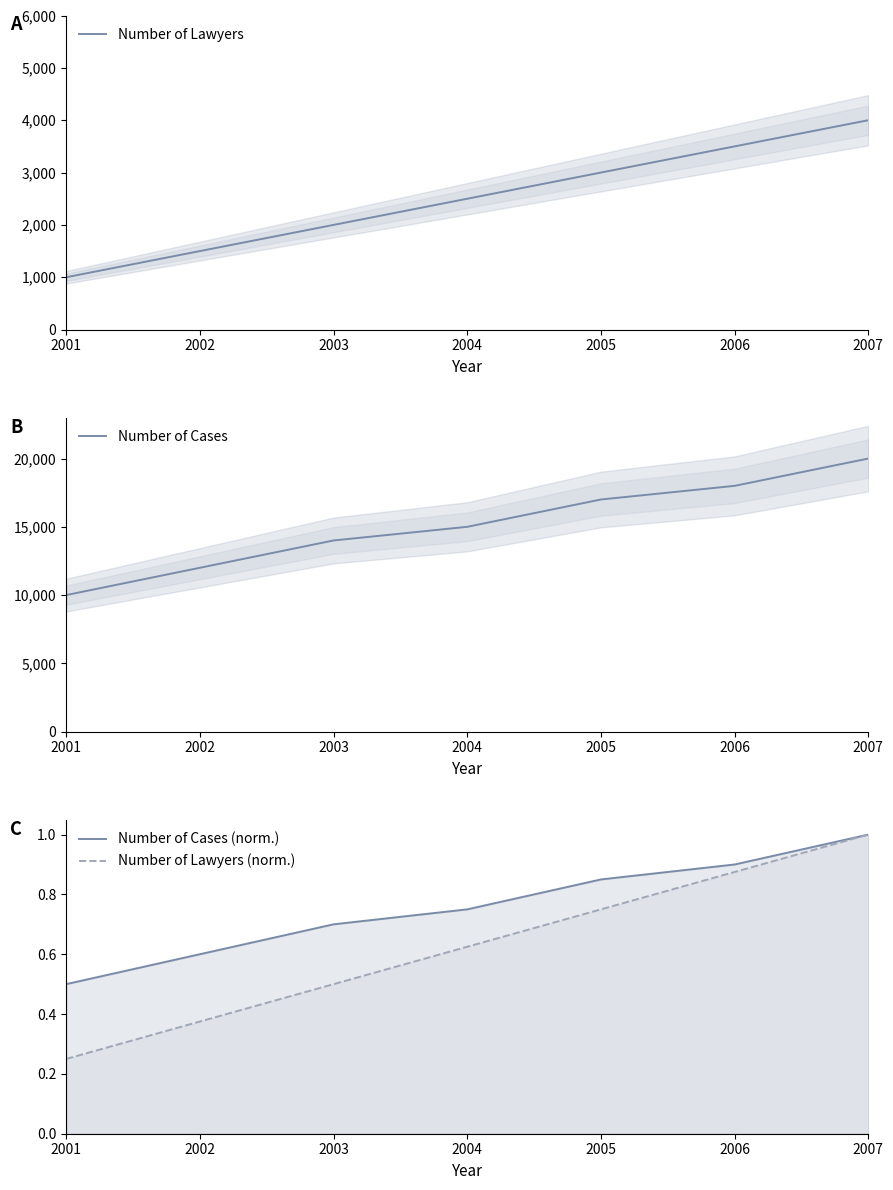

True or false: Number of Lawyers (norm.) has a value of 1.0 at 2007.

True